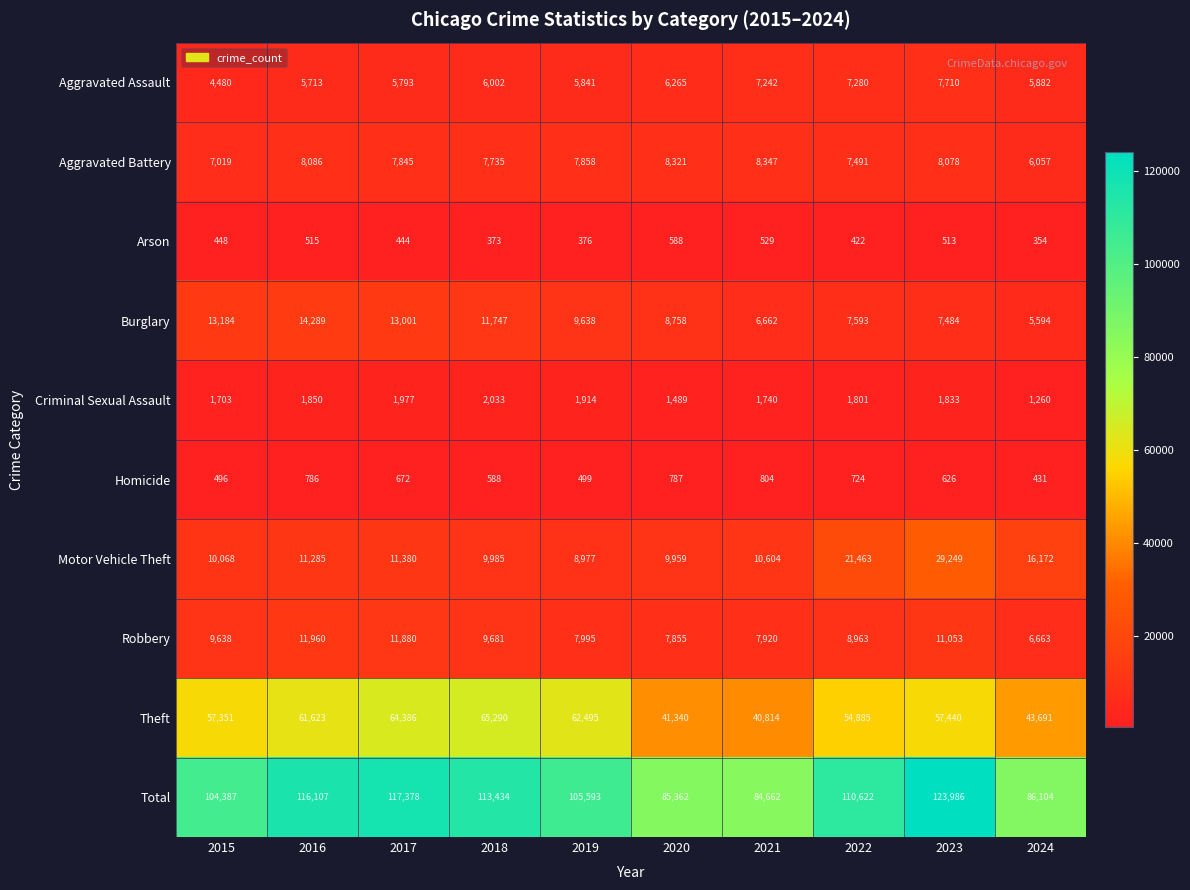

Where is Arson nearest to the value 471?

2015